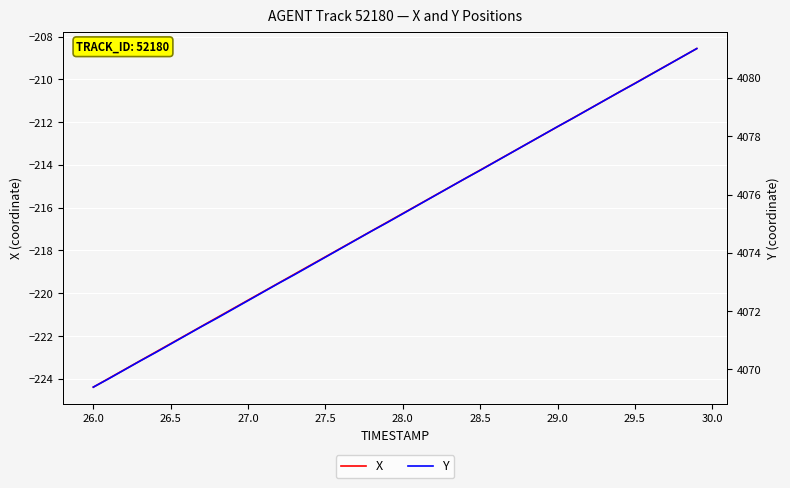

The X series shows -88.4 at 27.0. True or false?

False